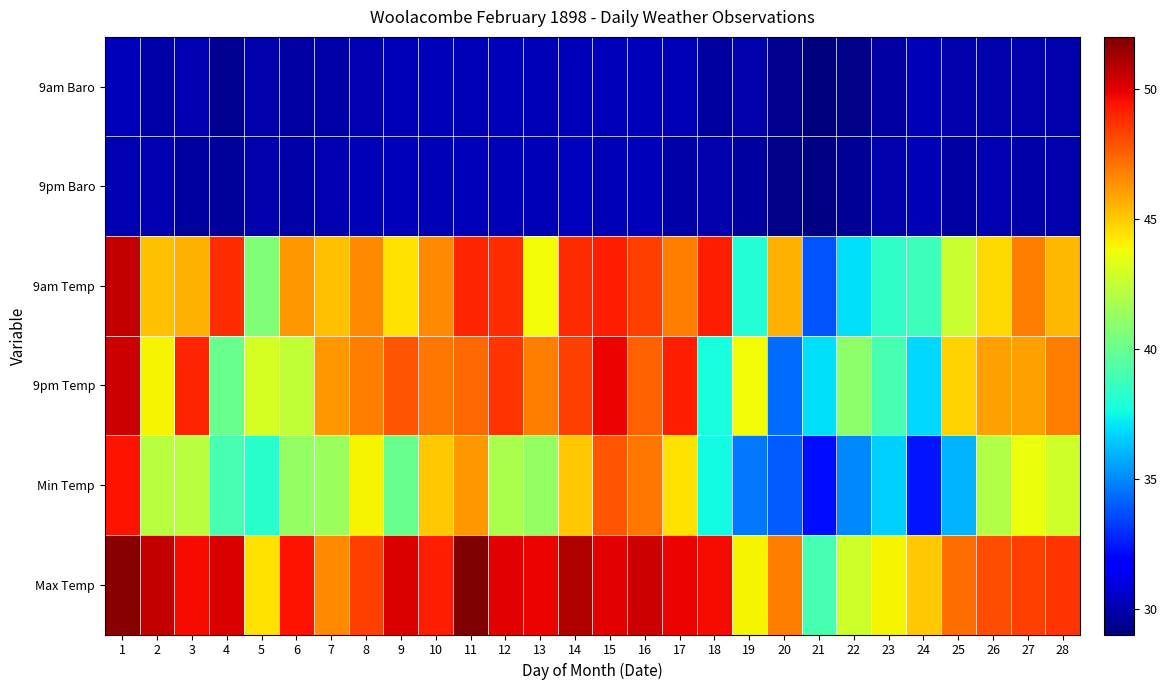

Which has a higher value, 6 or 13?

13